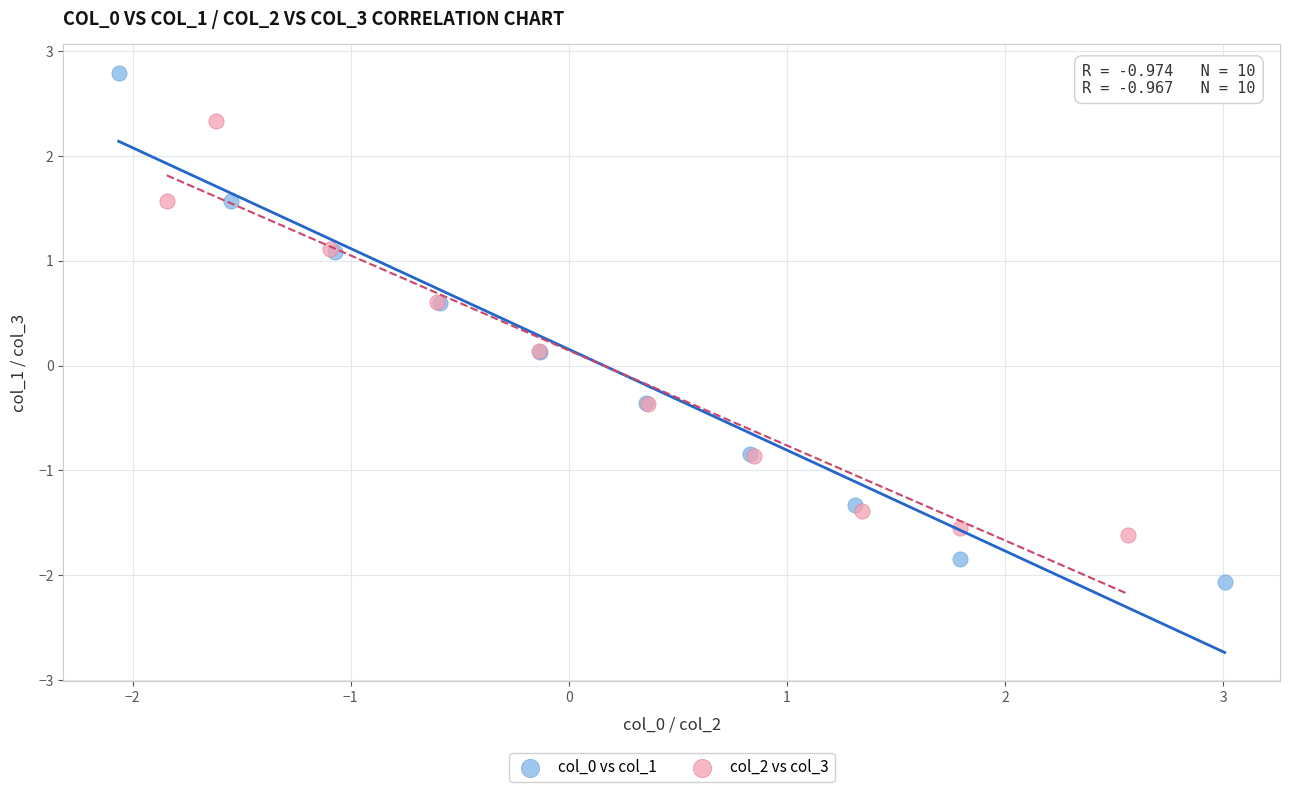

Which series contains the highest Y value?

col_0 vs col_1